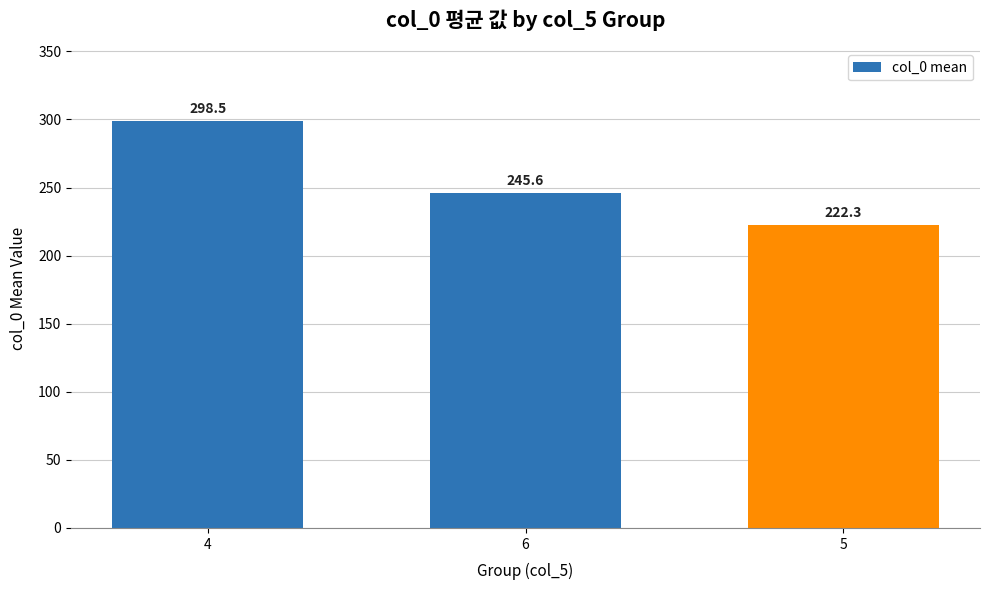

True or false: the data shows 346.5 at 6.

False